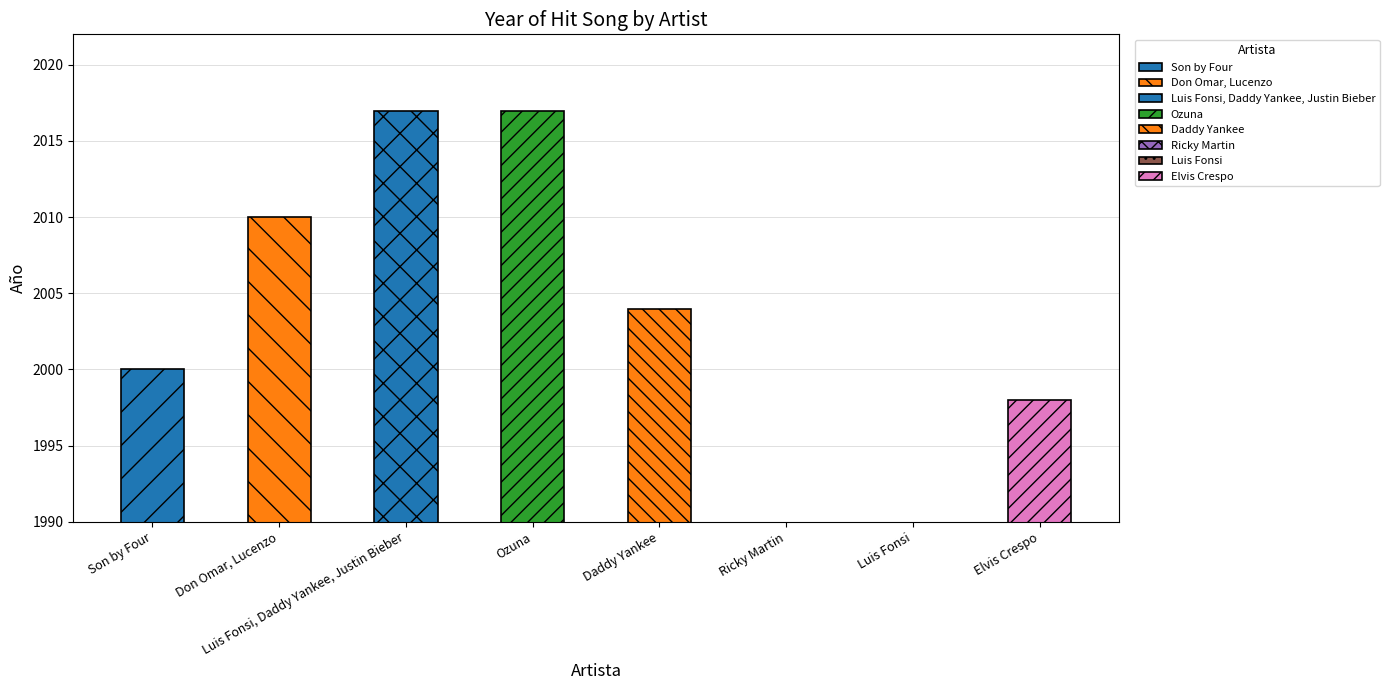

What is the maximum value shown in the chart?

2017